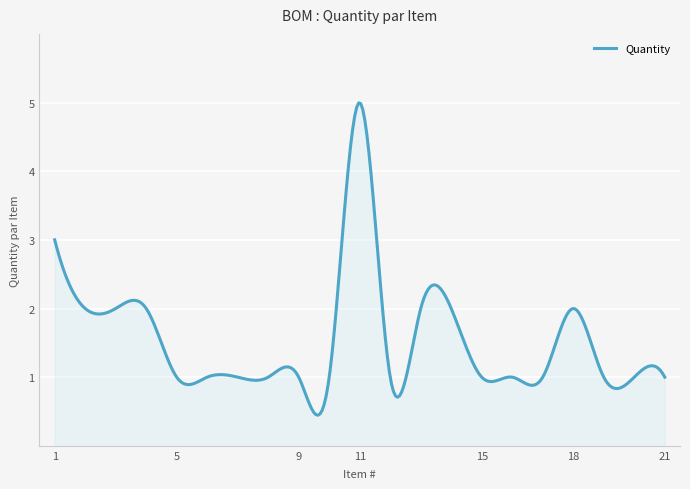

What is the difference between the maximum and minimum values?

4.5